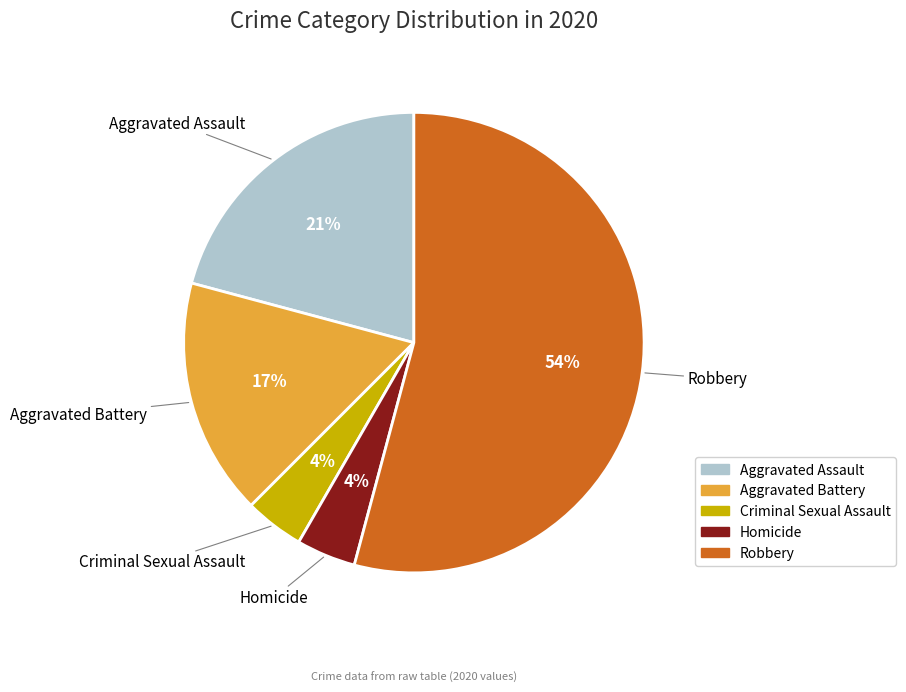

Between Aggravated Battery and Robbery, which is larger?

Robbery